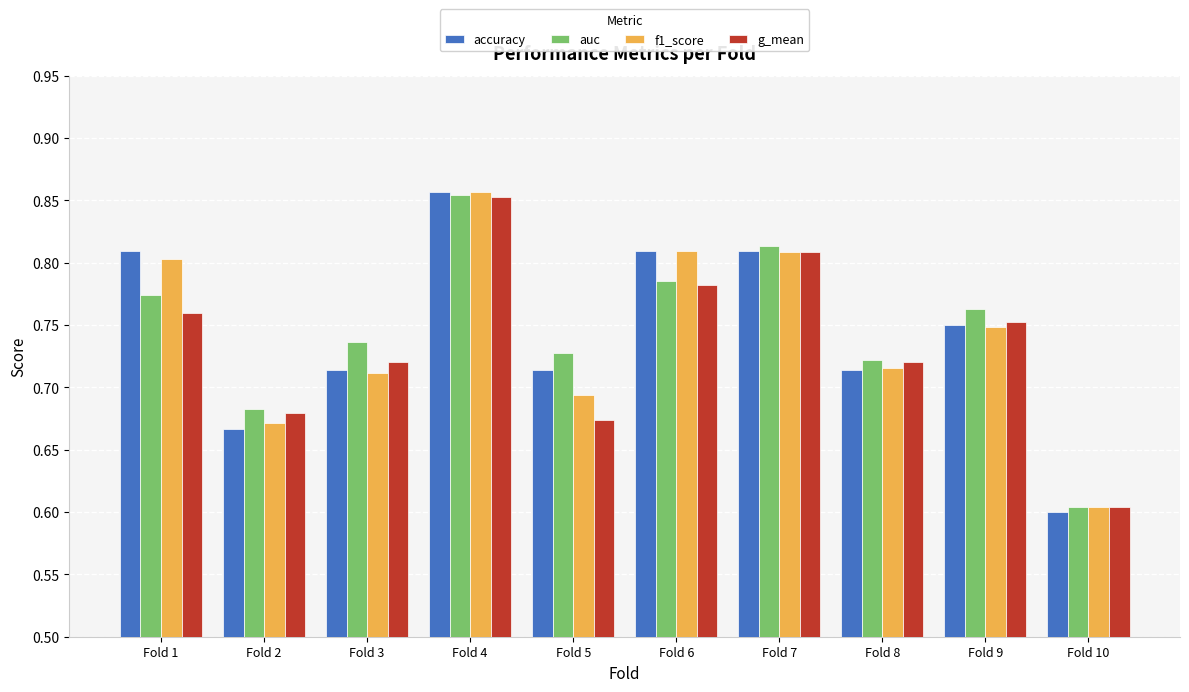

At which category is the sum across all series the highest?

Fold 4